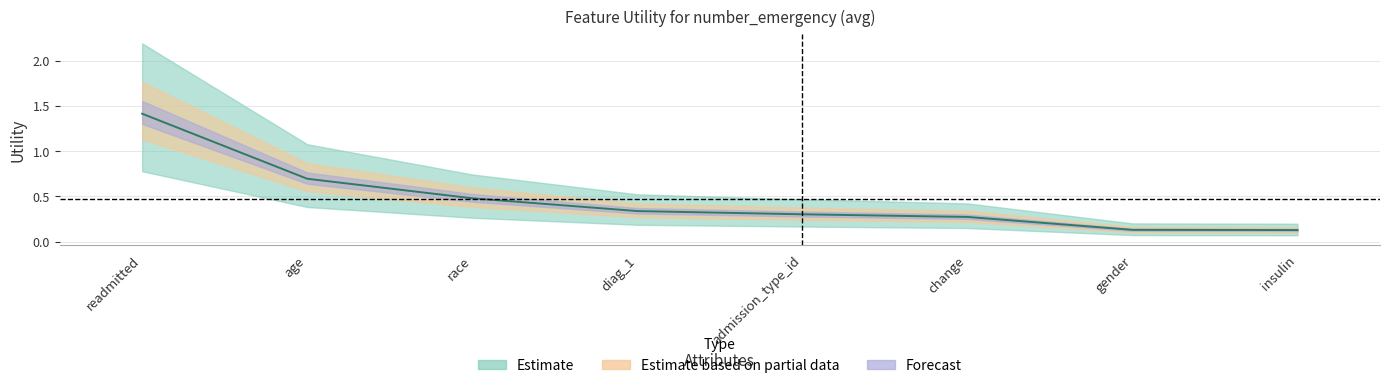

Is it true that the value at insulin is 0.2?

False